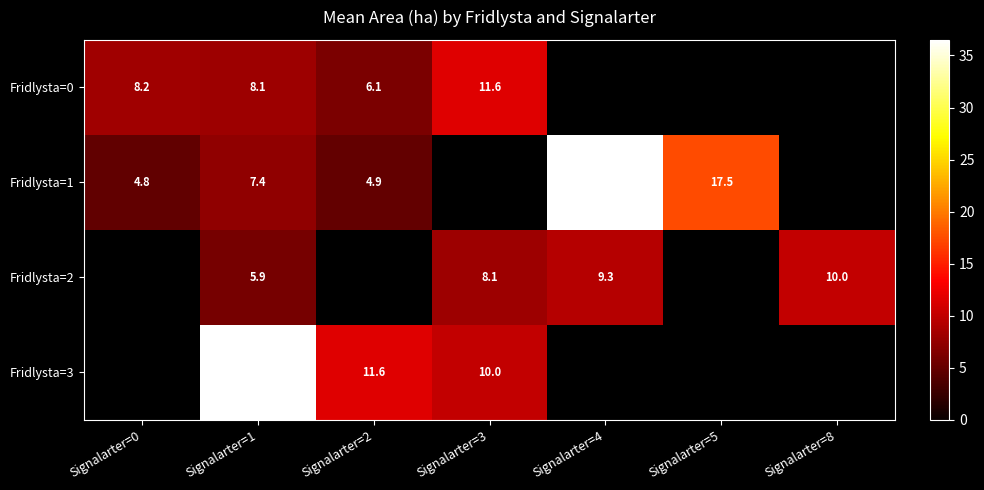

Which category has the lowest value across all series?

Signalarter=0